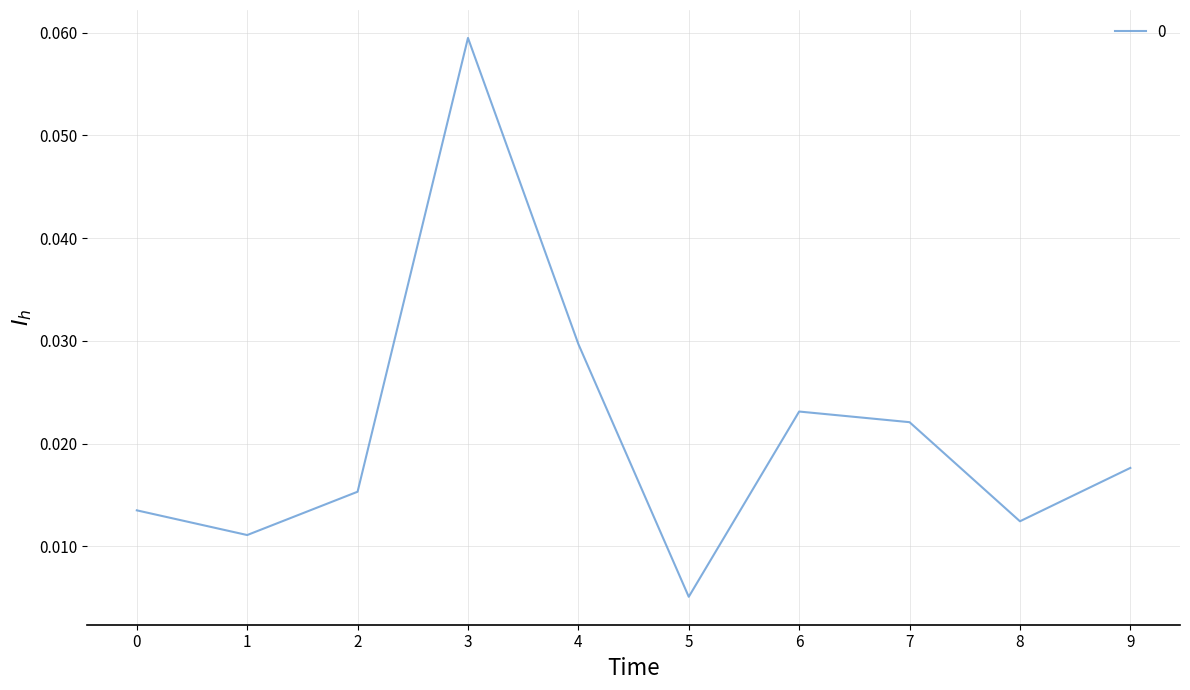

Does the chart display data point markers on the line(s)?

No